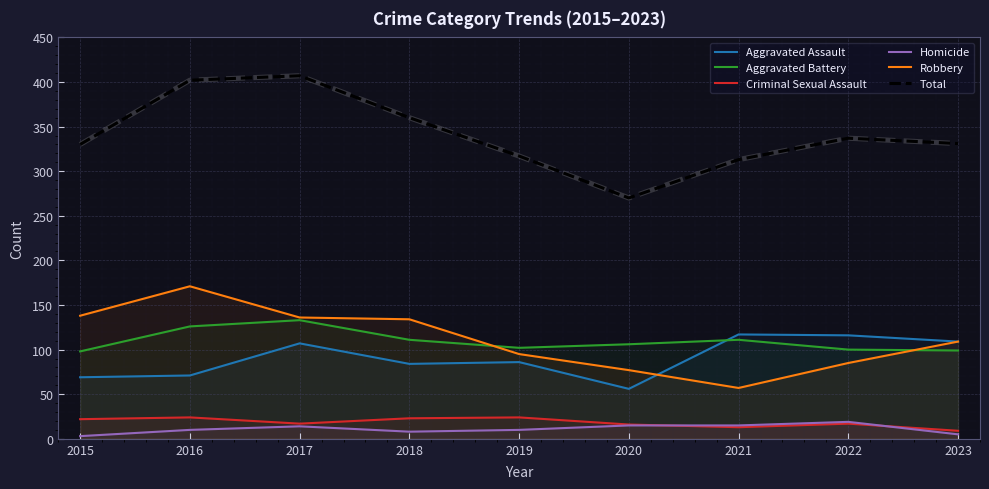

Where does the Homicide series first go above 10?

2017